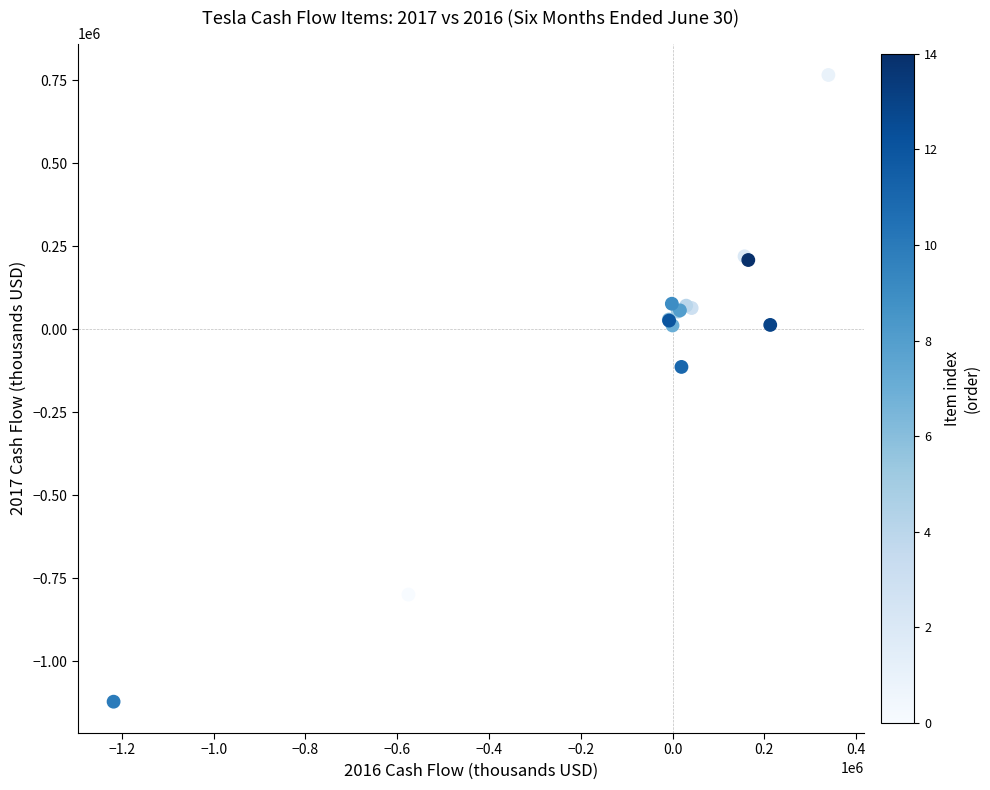

What Y value in the scatter plot is closest to -177691?

-113192